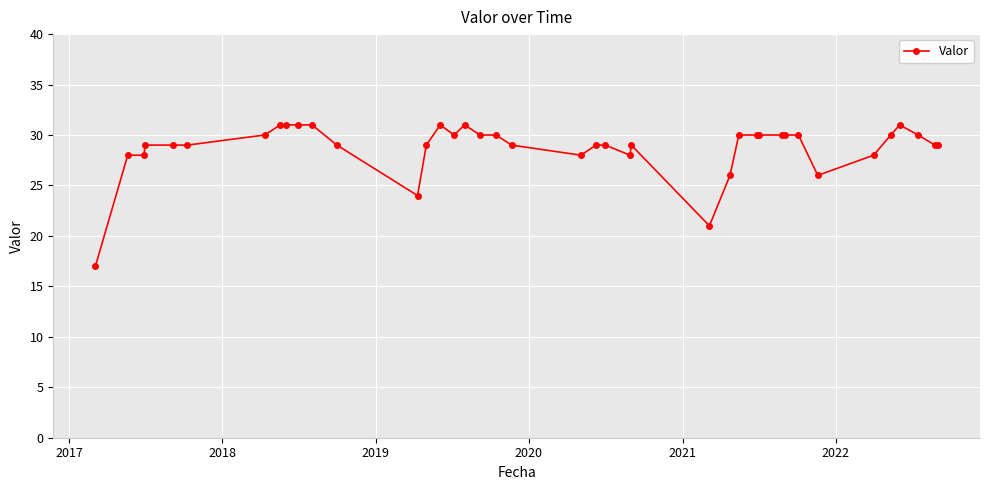

True or false: there are more than 1 points higher than both neighbors.

True